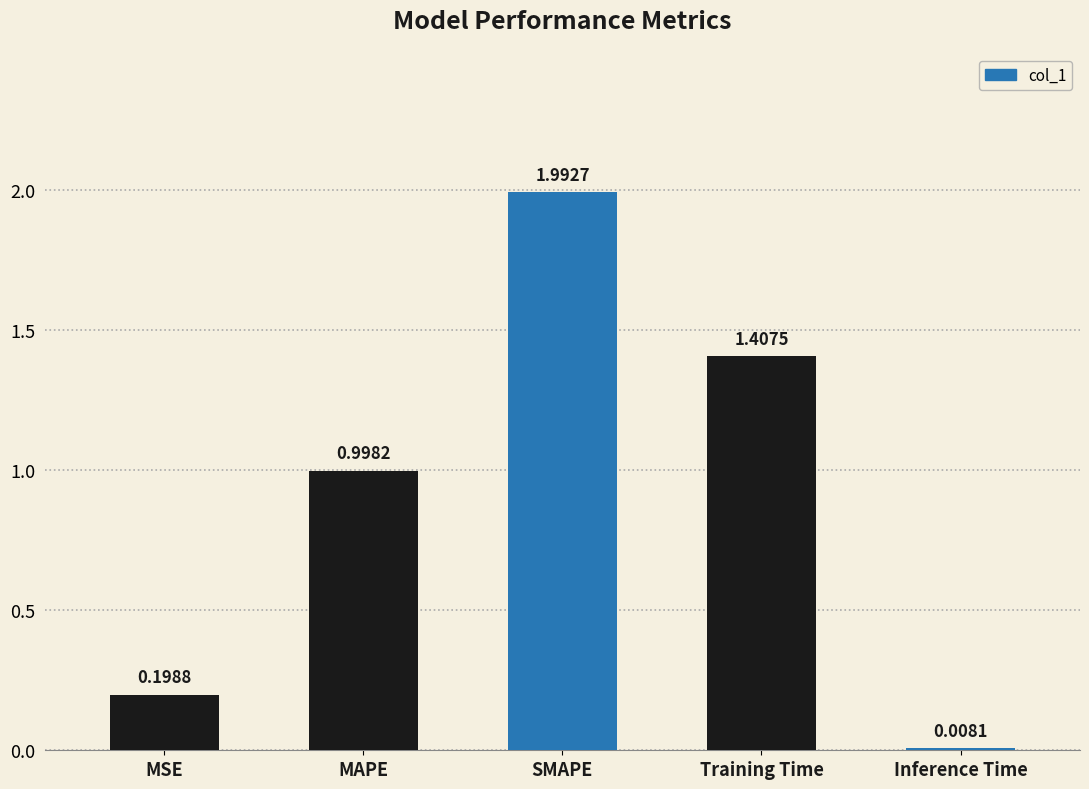

Rank the categories by value from lowest to highest.

Inference Time, MSE, MAPE, Training Time, SMAPE